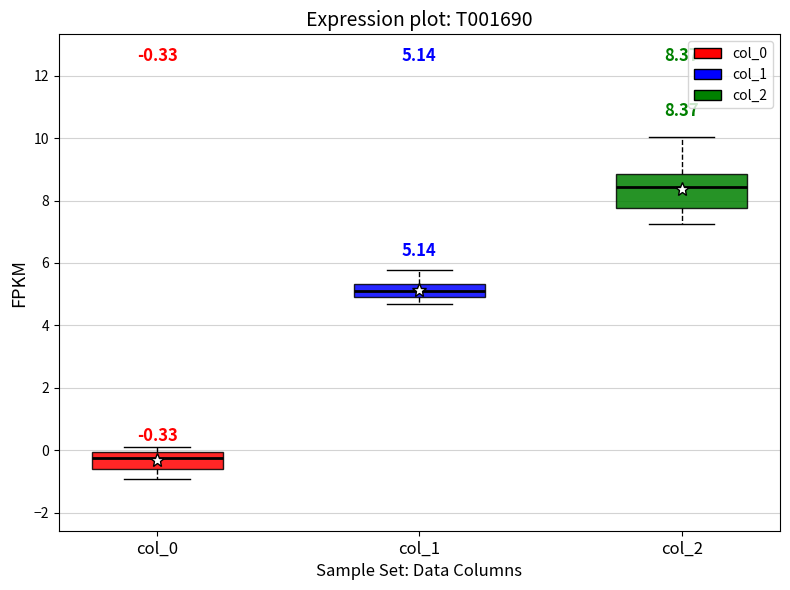

Which box is the tallest, from its lower edge to its upper edge?

col_2